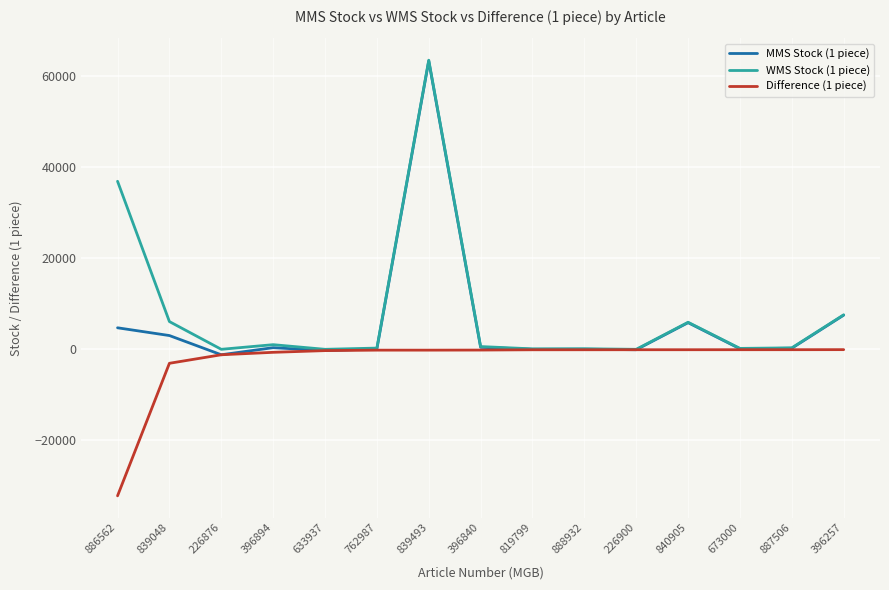

What is the minimum value shown in the chart?

-32201.0